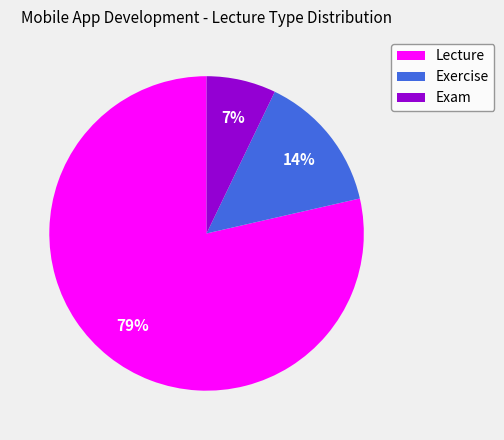

Is it true that Exam is 7% of the pie?

True